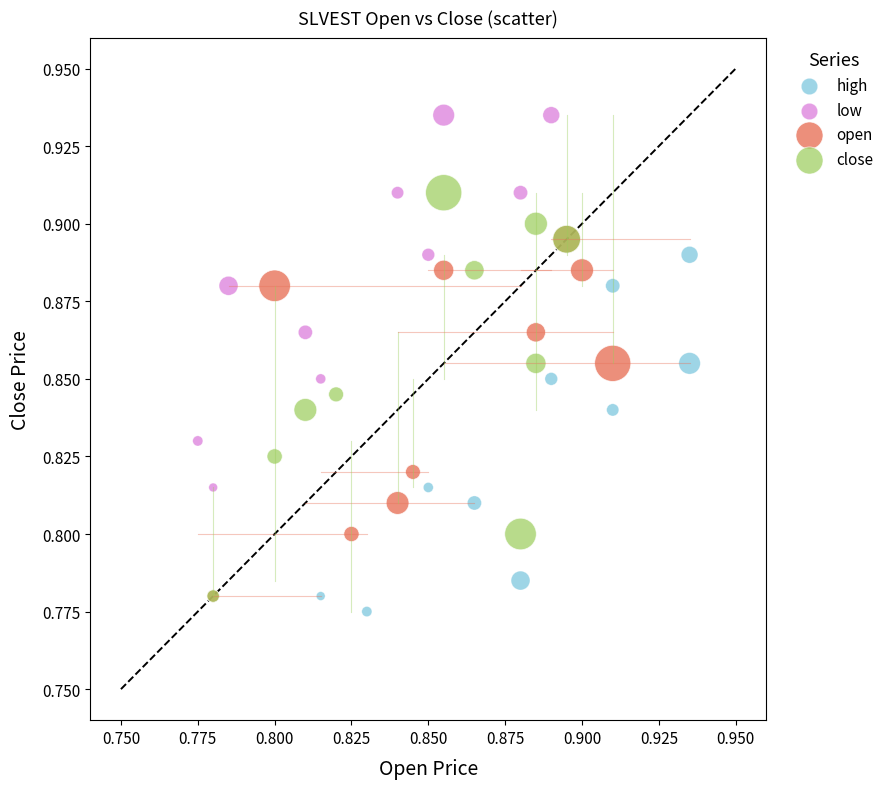

Which series reaches the minimum Y coordinate?

high